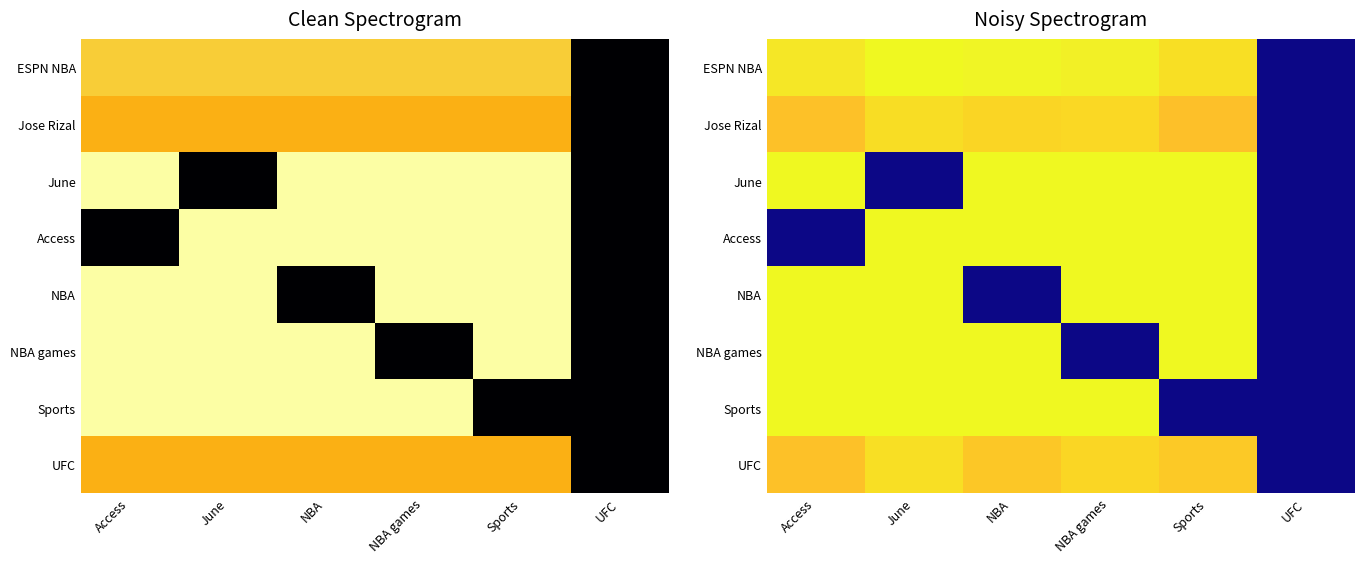

Is the value of UFC at Access greater than the value of ESPN NBA at Access?

No